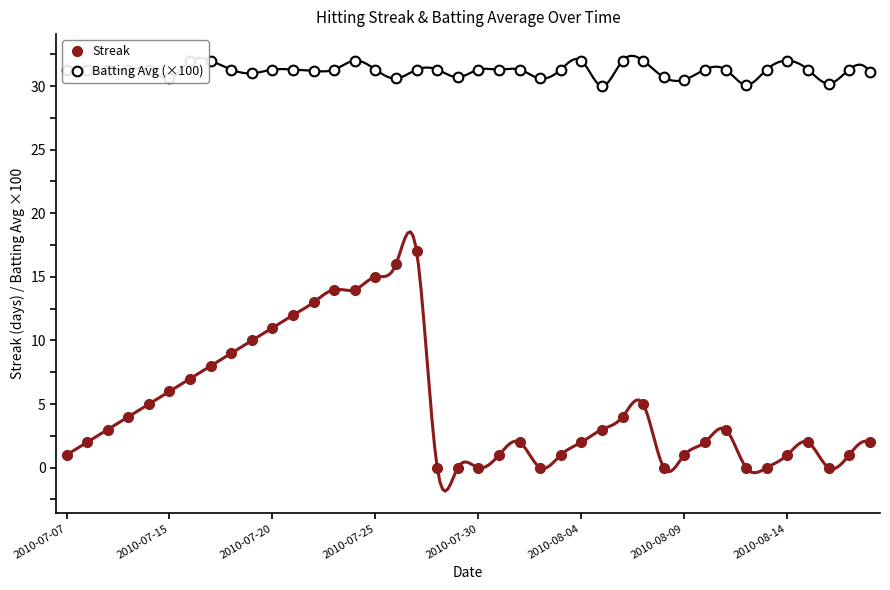

At 28, list the series in order from largest to smallest.

Batting Avg (×100), Streak